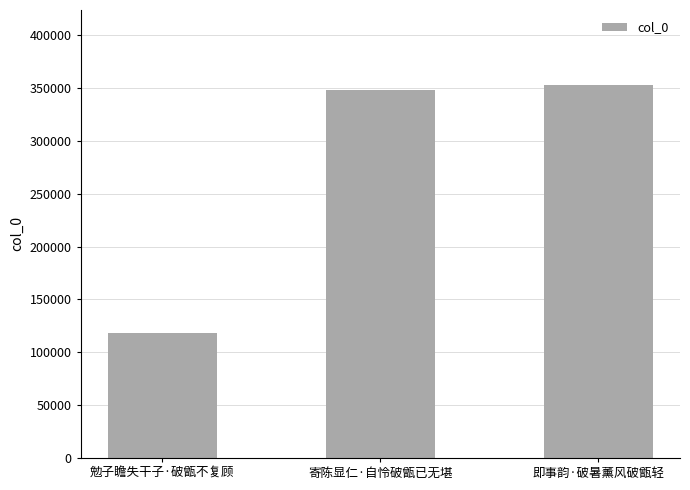

At which label is the value closest to 235989?

寄陈显仁·自怜破甑已无堪